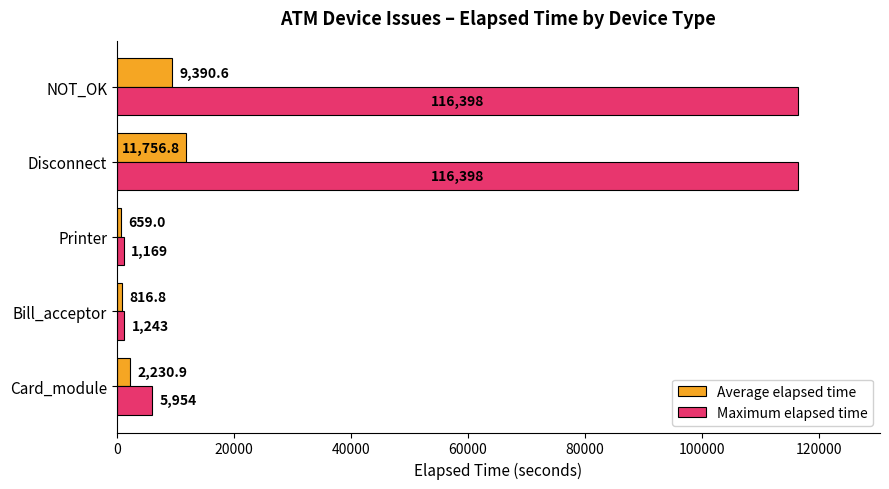

The value of Maximum elapsed time at NOT_OK is 174372.3. True or false?

False